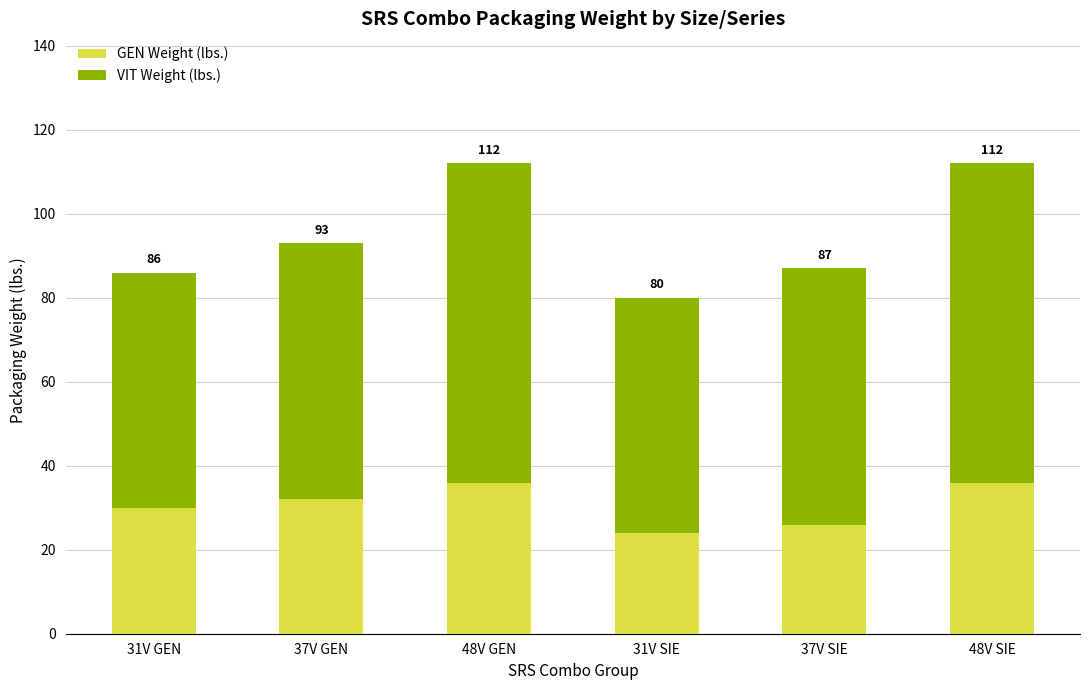

What is the sum of all VIT Weight (lbs.) values?

386